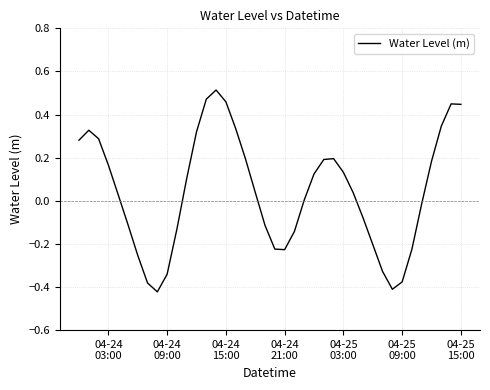

Does the chart have visible grid lines?

Yes